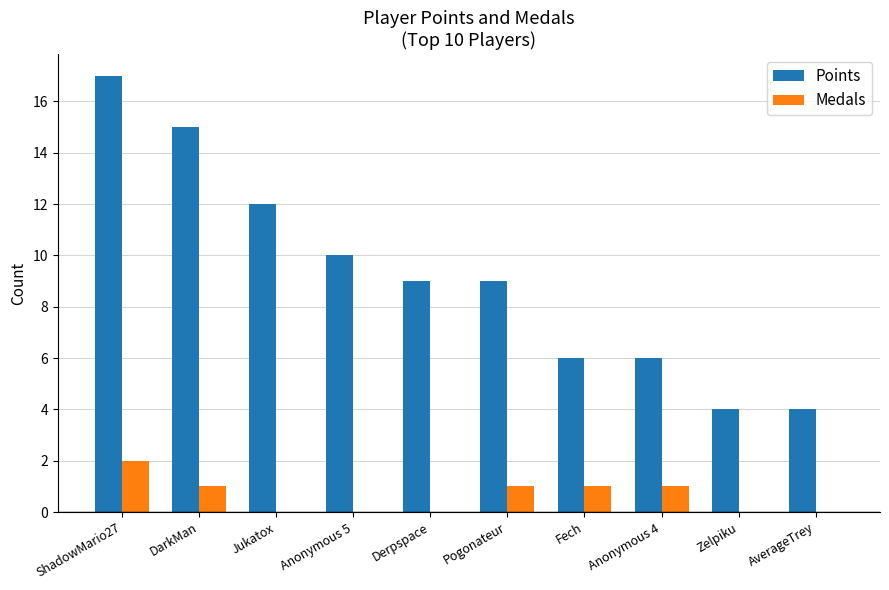

What is the spread (max minus min) of values at Anonymous 4?

5